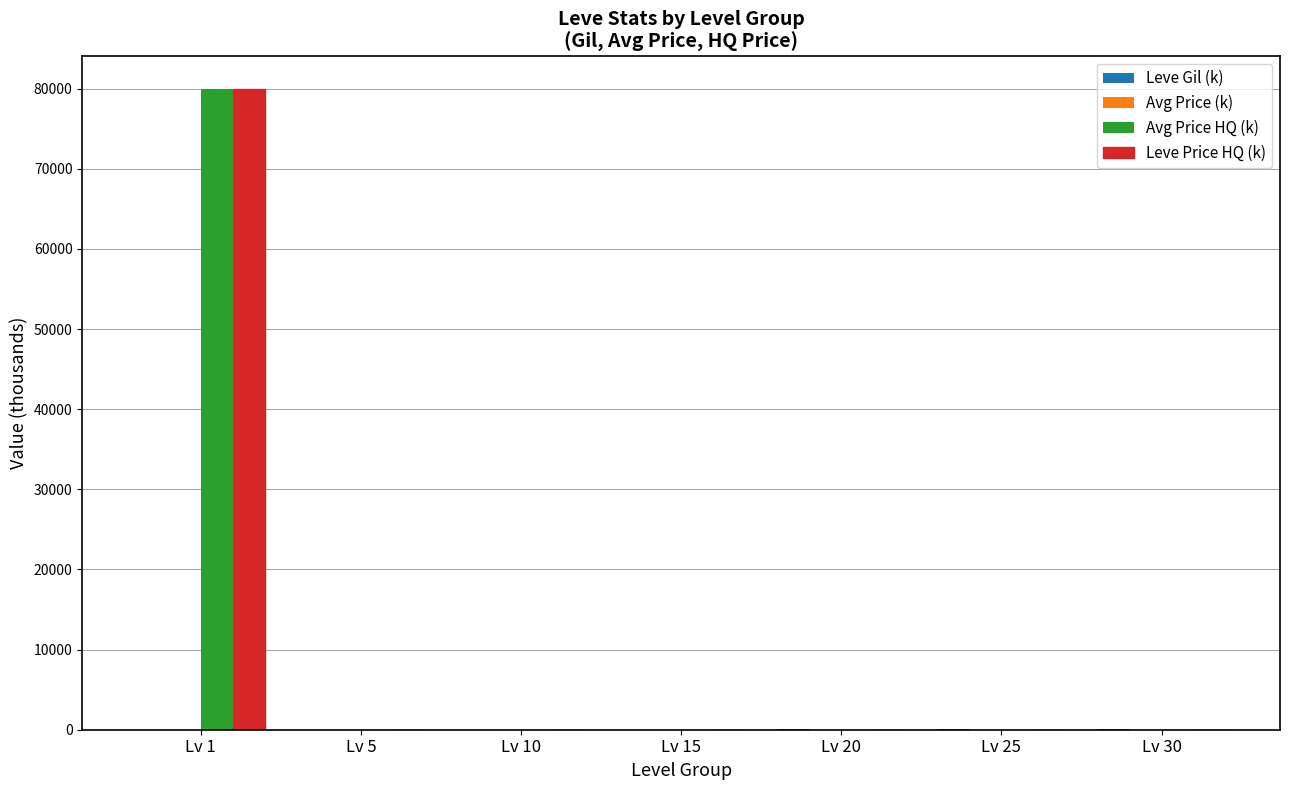

At which category is the sum across all series the highest?

Lv 1